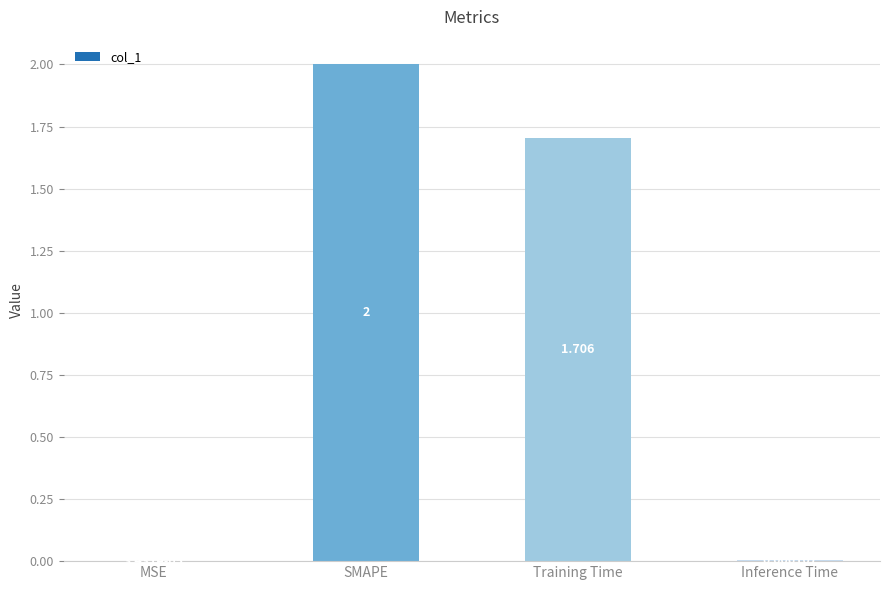

Between MSE and SMAPE, which is larger?

SMAPE